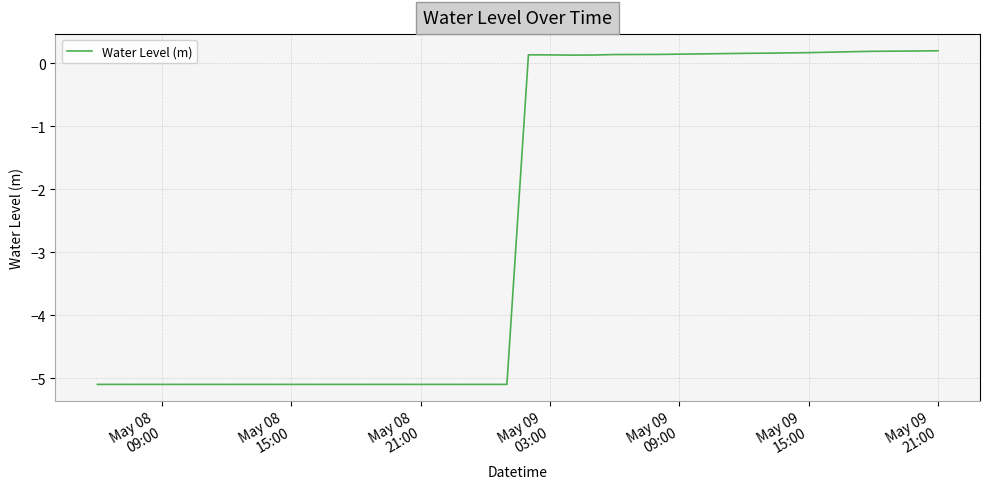

What is the difference between the maximum and minimum values?

5.3